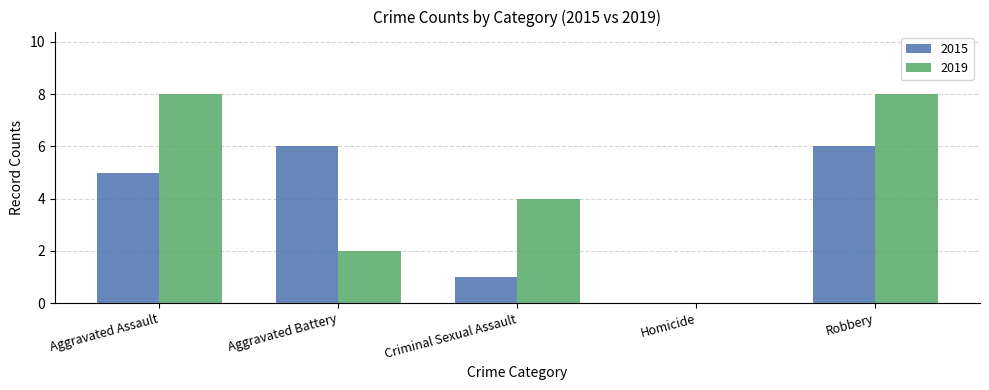

At which category is the sum across all series the highest?

Robbery